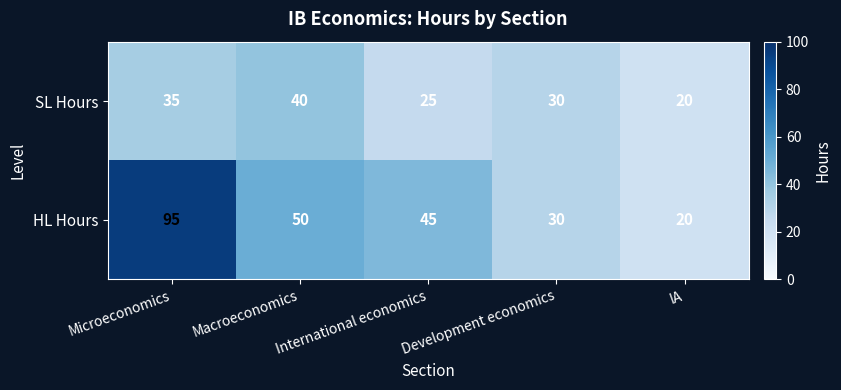

What is the sum of the HL Hours values at Macroeconomics and Microeconomics?

145